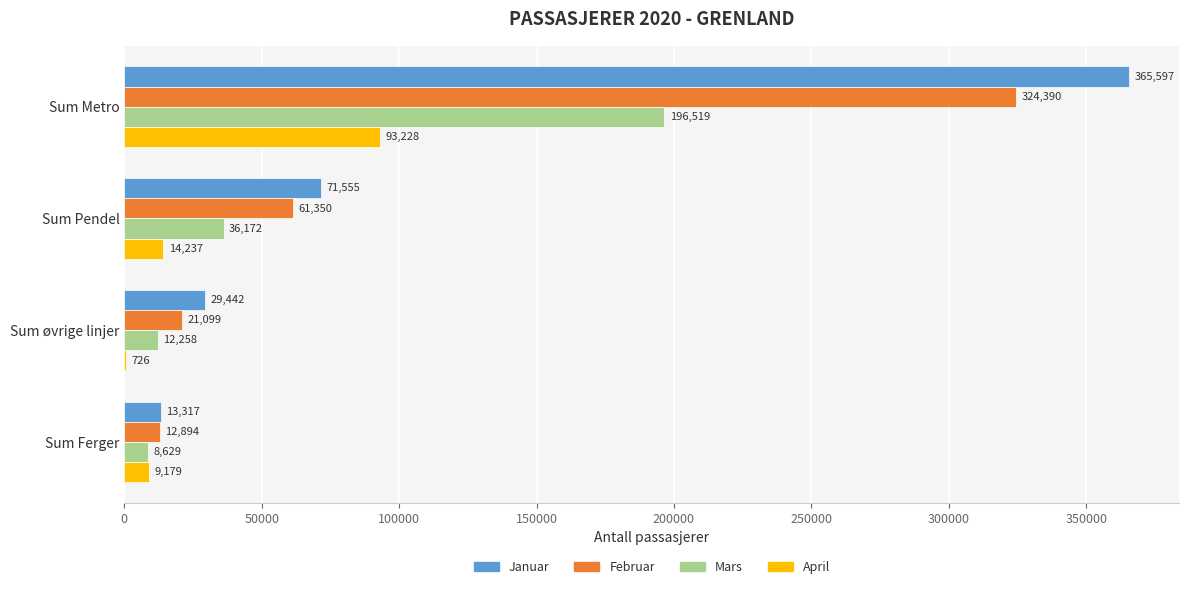

What is the approximate value of Februar at Sum Ferger?

12894